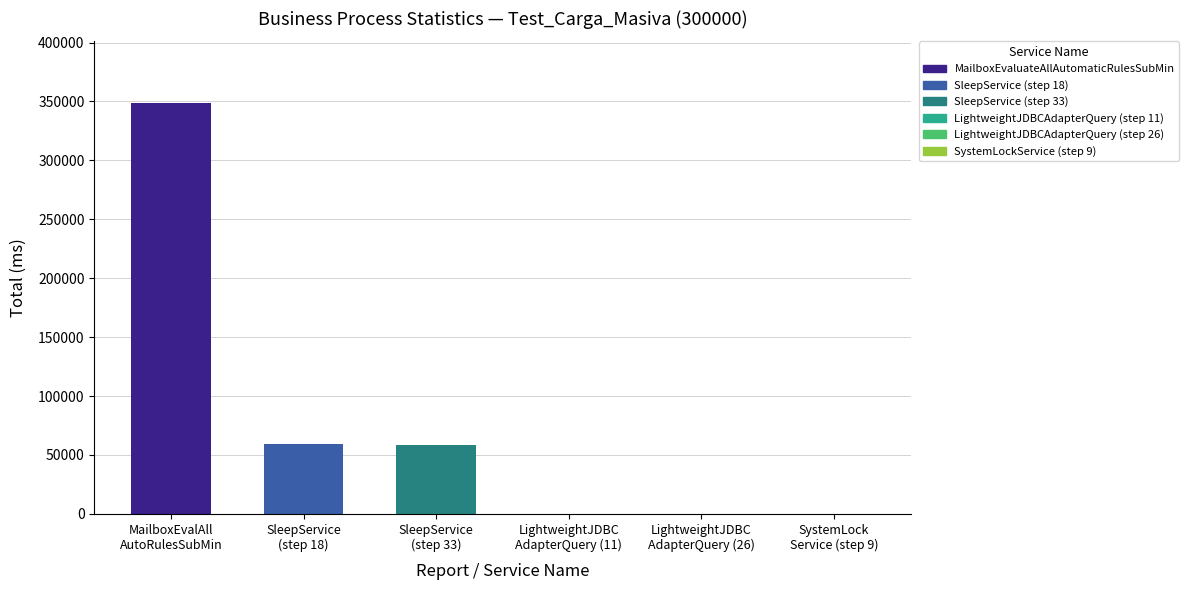

What is the approximate value at SleepService
(step 33), to the nearest 50?

58400